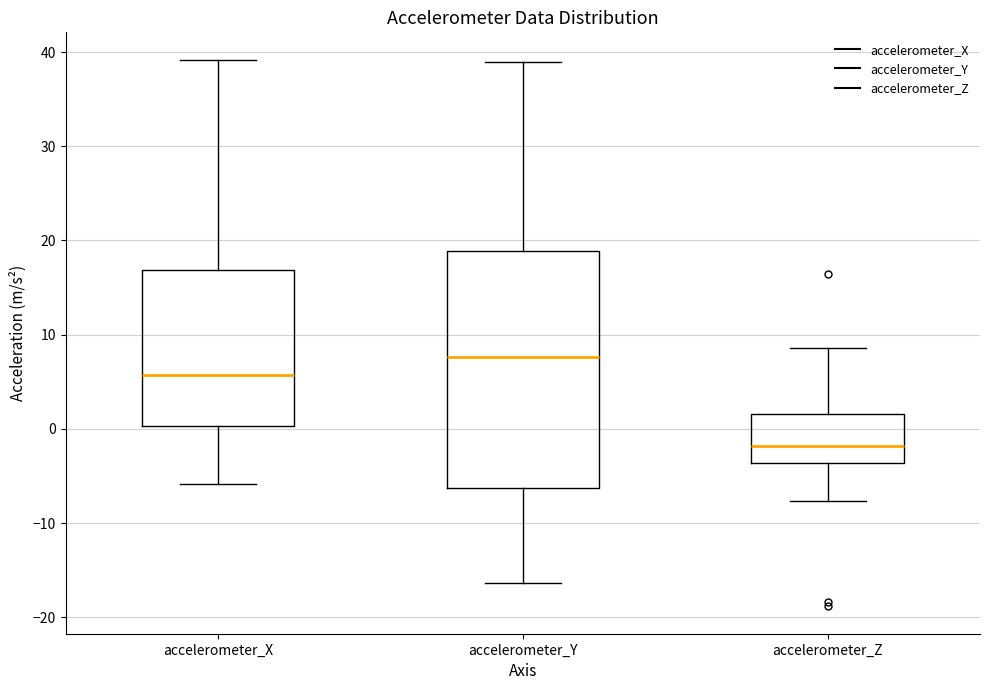

Where does the upper whisker of the box for accelerometer_Y end on the y-axis? The values are not printed on the chart, so give them approximately, as read against the axis.

39